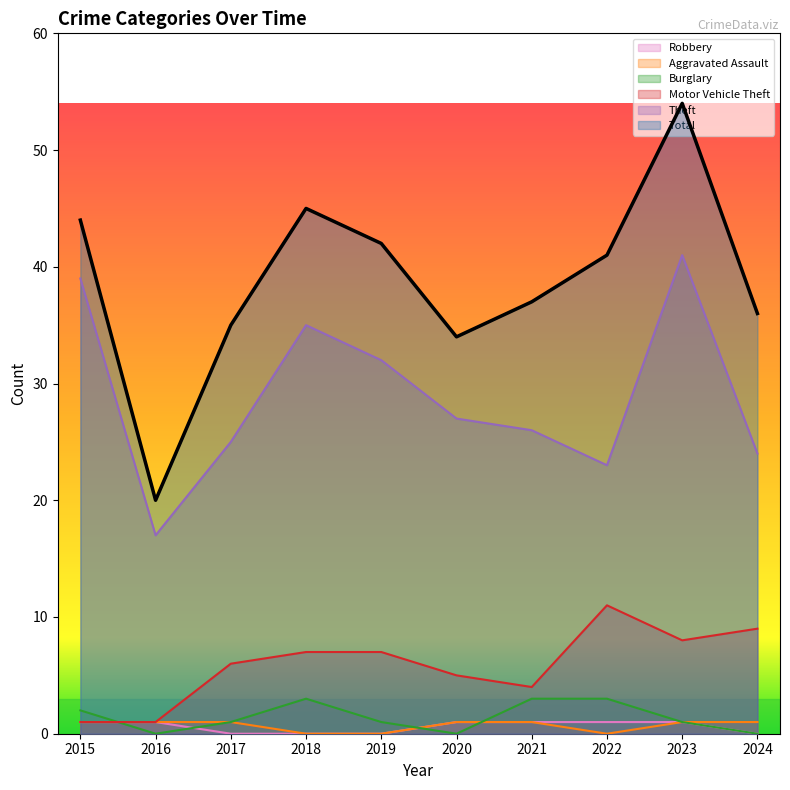

What is the sum of the Theft values at 2021 and 2023?

67